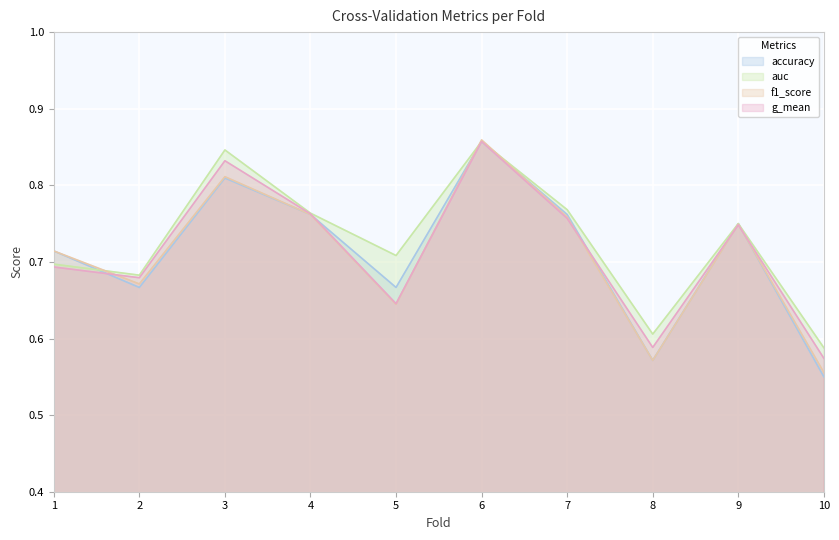

The g_mean series shows 0.9 at 8. True or false?

False